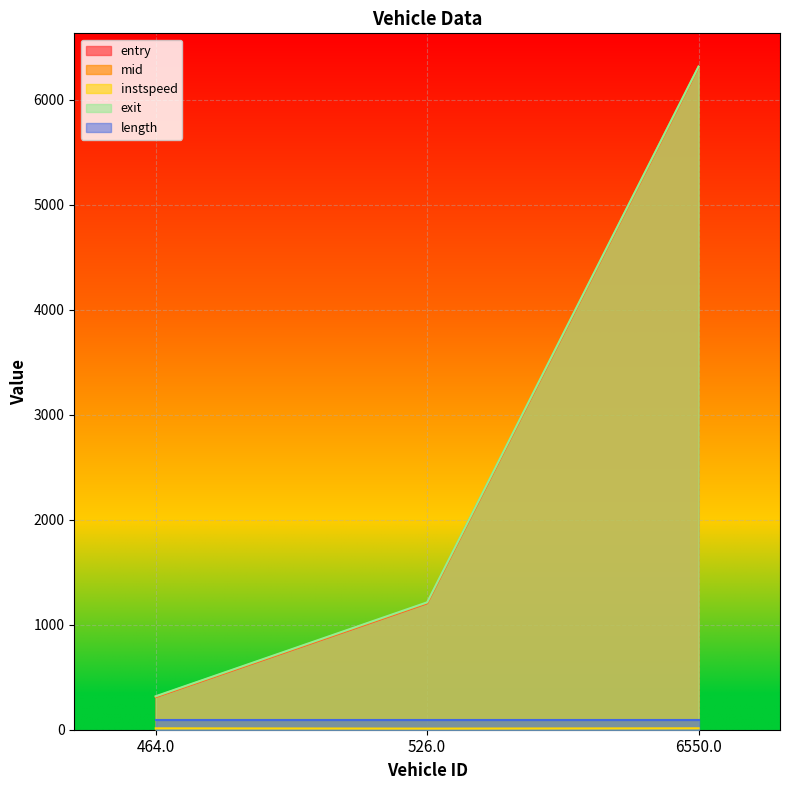

The value of exit at 6550.0 is 2624.2. True or false?

False